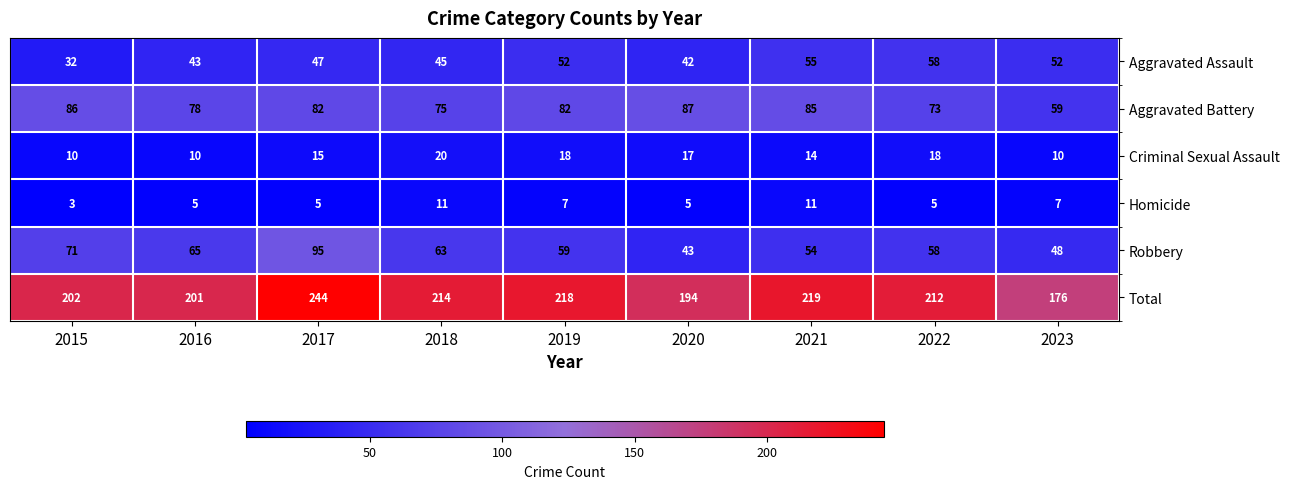

List the series in order of their peak value, lowest first.

Homicide, Criminal Sexual Assault, Aggravated Assault, Aggravated Battery, Robbery, Total